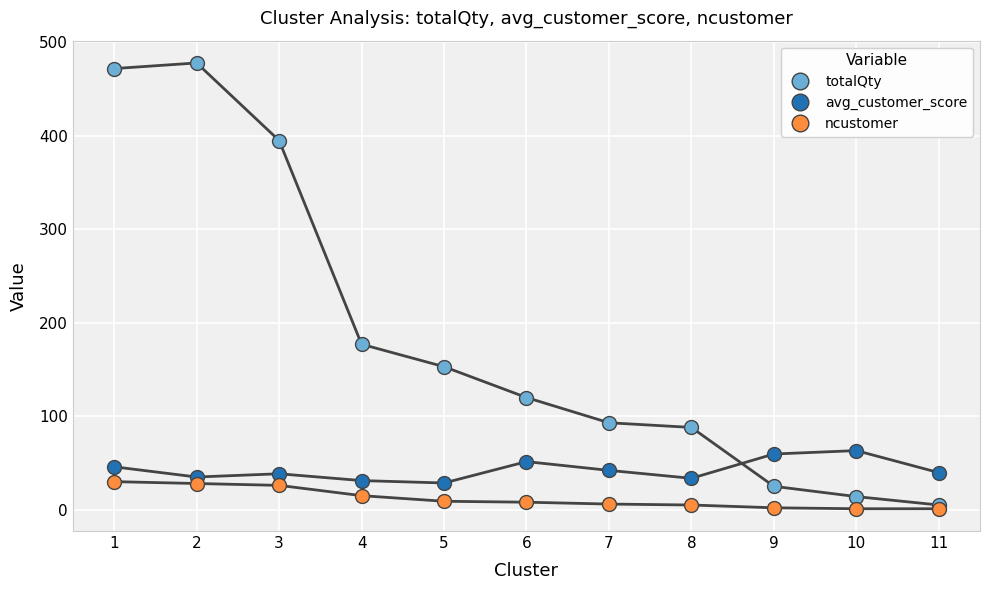

What is the greatest value displayed?

478.0